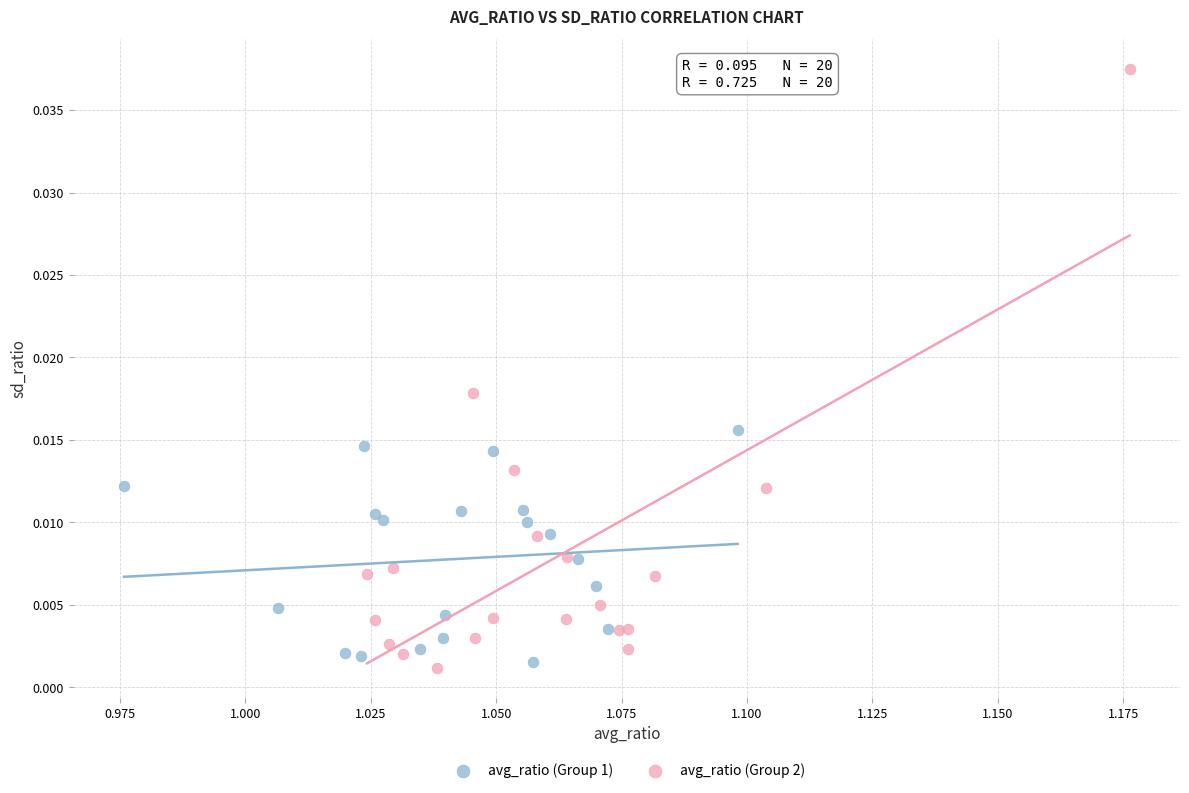

Which series contains the highest Y value?

avg_ratio (Group 2)